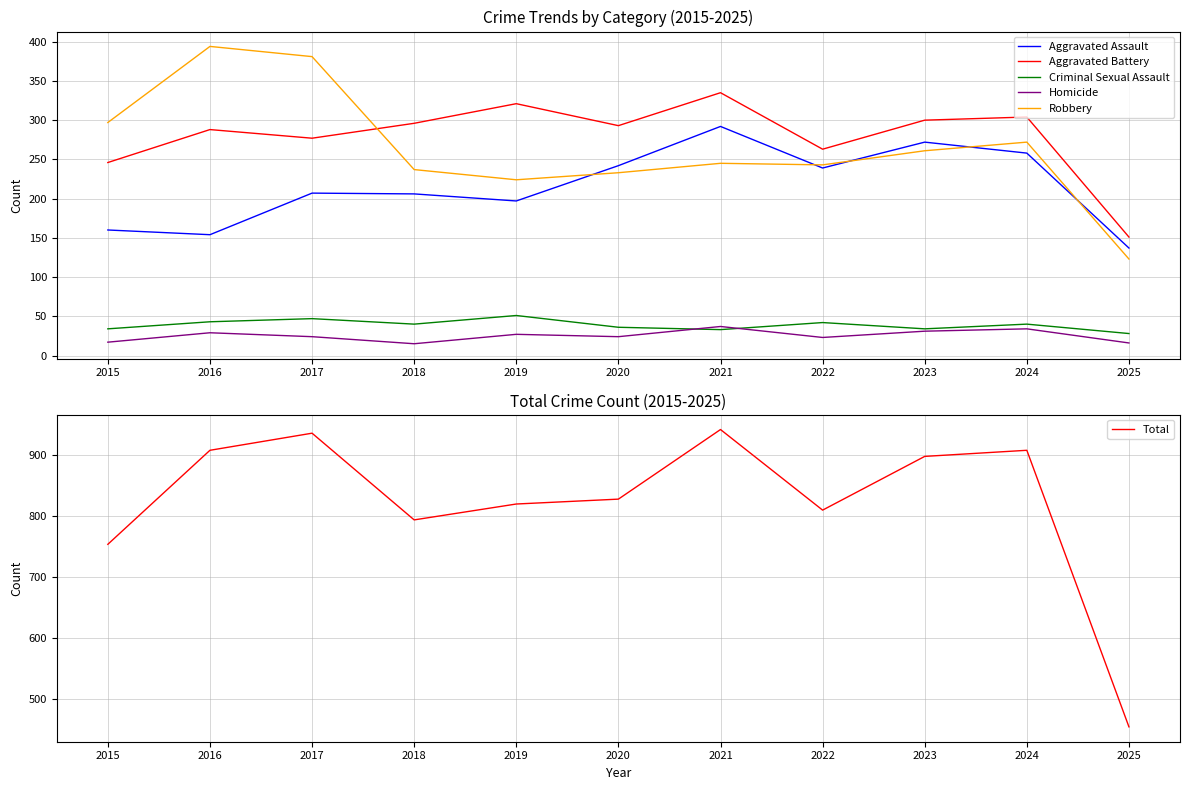

Is it true that Total equals 1483 at 2023?

False